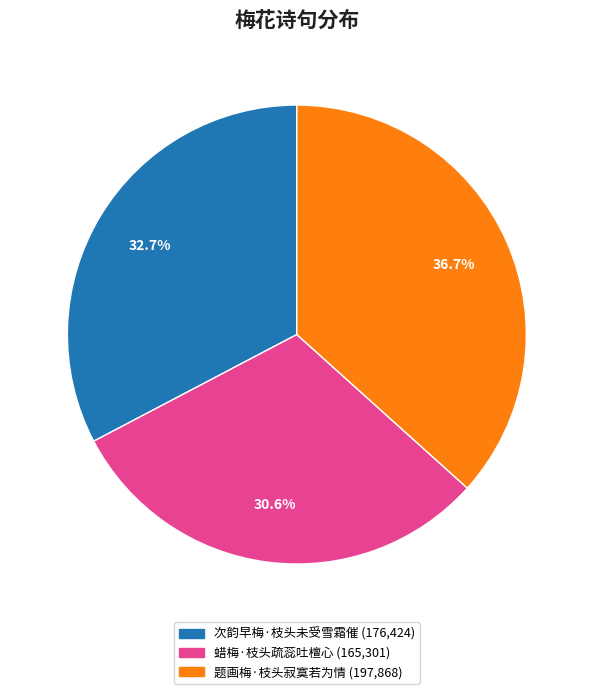

How many slices are in this pie chart?

3